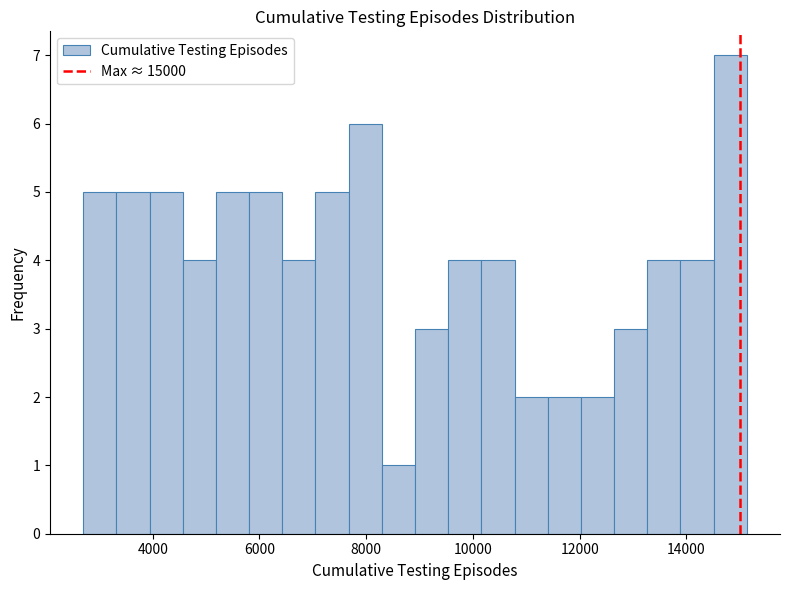

Read against the x-axis, roughly where is the centre of the tallest bar?

14800